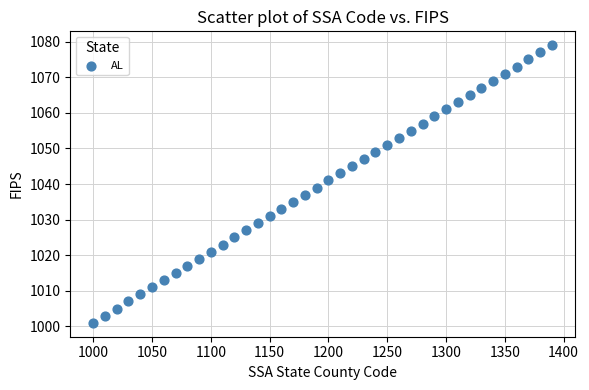

What is the range of X values (max minus min)?

390